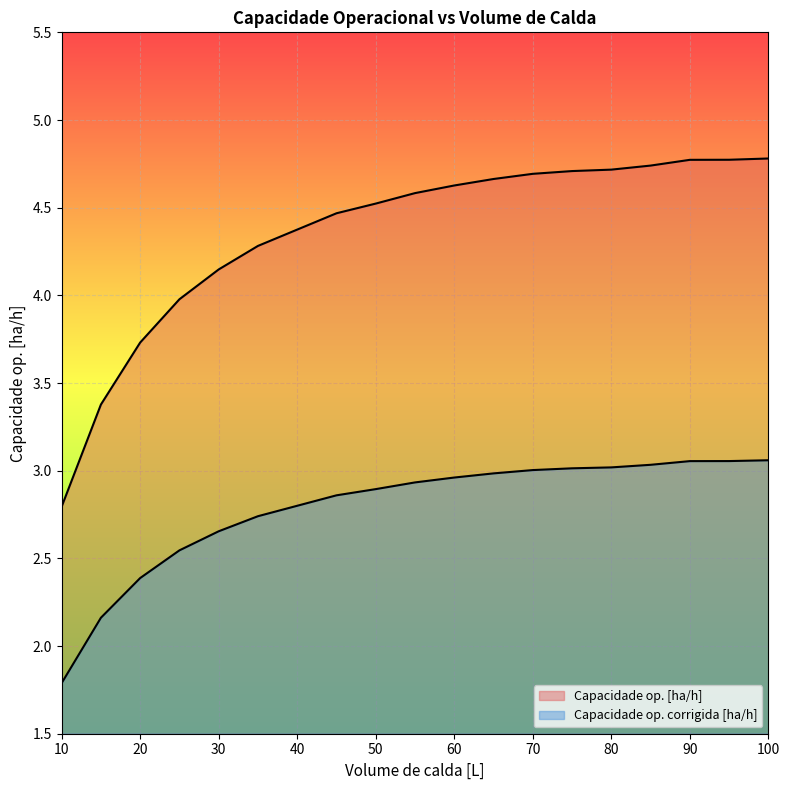

Reading left to right, transcribe all the data shown in this chart.

Capacidade op. [ha/h]: 2.8	3.4	3.7	4.0	4.1	4.3	4.4	4.5	4.5	4.6	4.6	4.7	4.7	4.7	4.7	4.7	4.8	4.8	4.8
Capacidade op. corrigida [ha/h]: 1.8	2.2	2.4	2.5	2.7	2.7	2.8	2.9	2.9	2.9	3.0	3.0	3.0	3.0	3.0	3.0	3.1	3.1	3.1